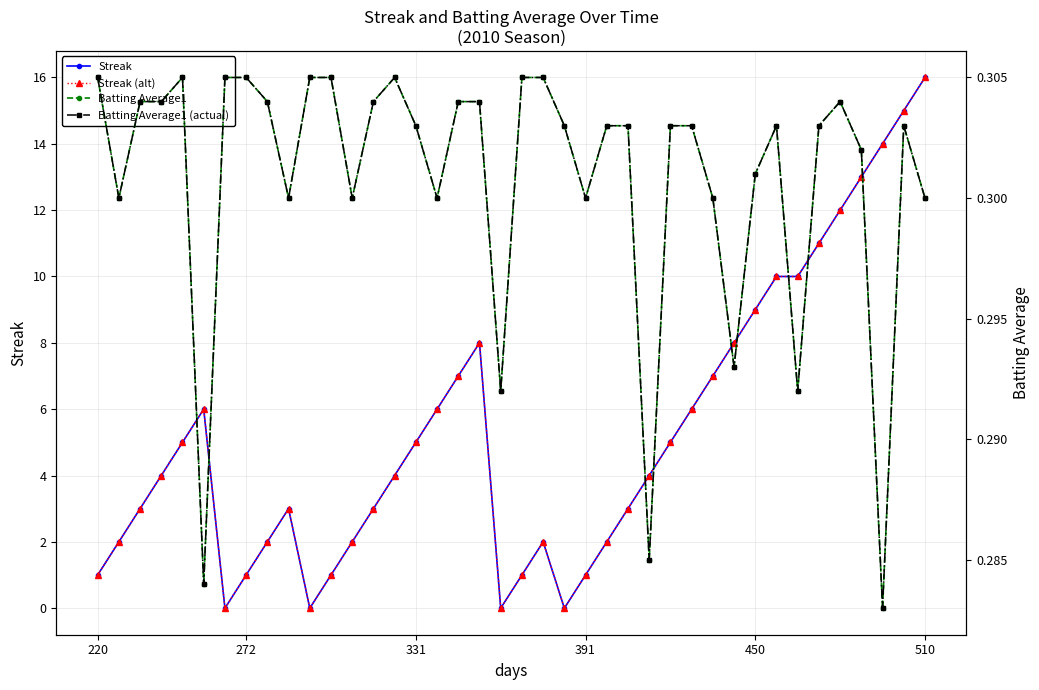

Rank the series at 38 from lowest to highest value.

Batting Average1, Batting Average1 (actual), Streak, Streak (alt)